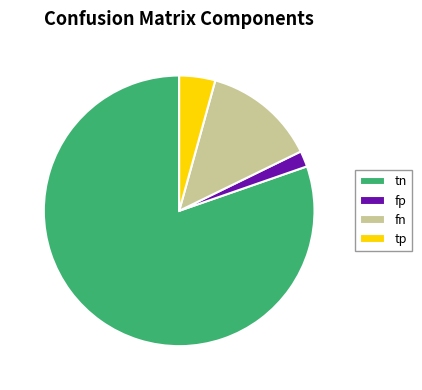

The tp slice represents 18% of the pie. True or false?

False